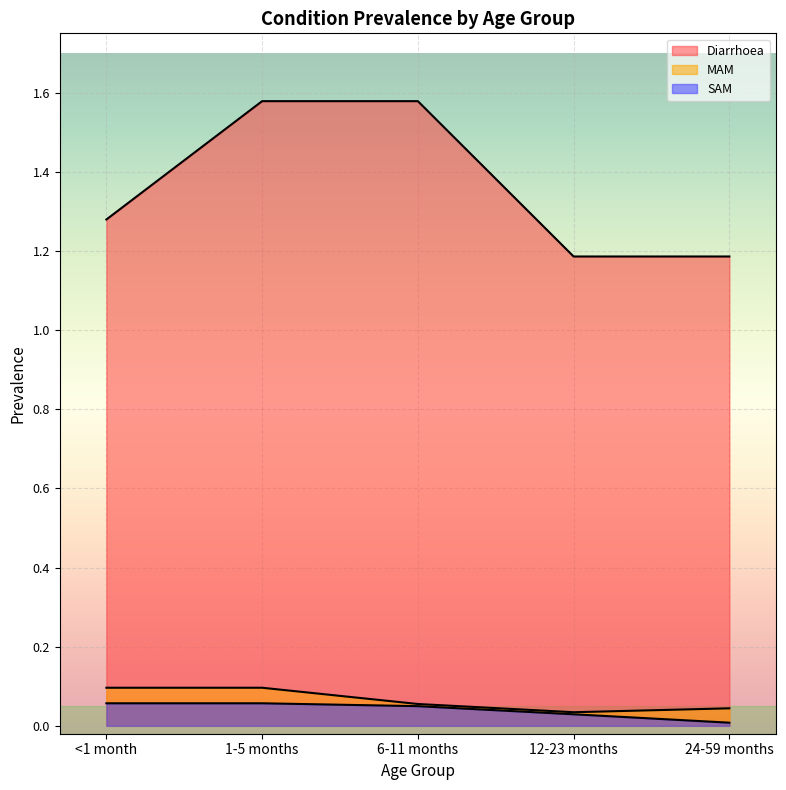

Rank the series at 6-11 months from lowest to highest value.

SAM, MAM, Diarrhoea